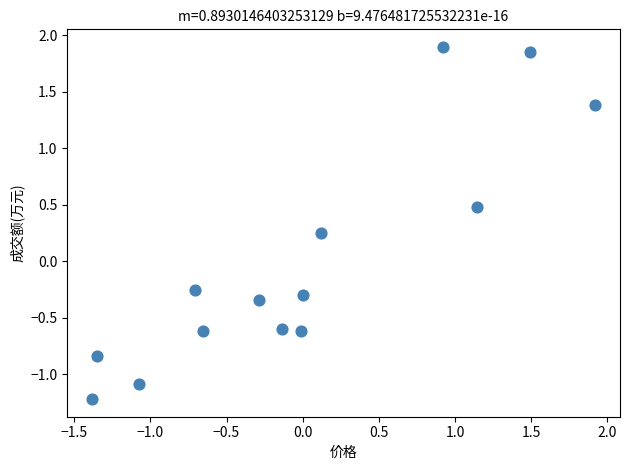

What is the range of Y values (max minus min)?

3.1